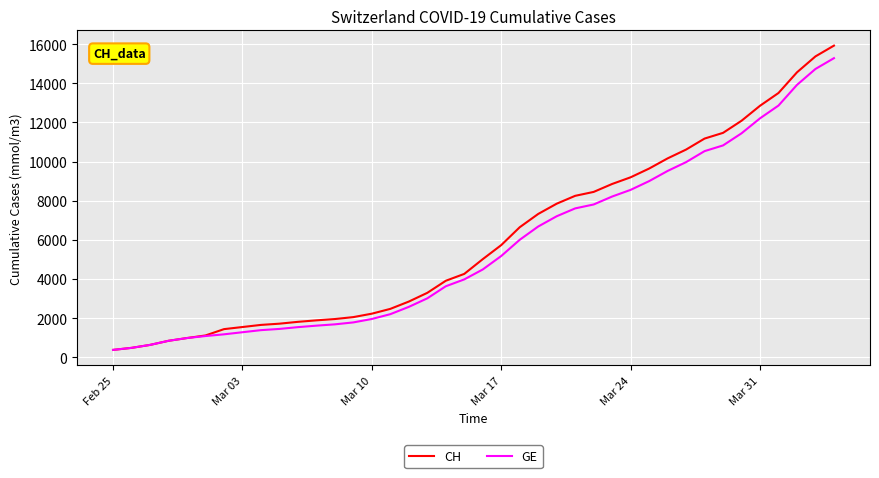

Which series has the widest spread of values?

CH